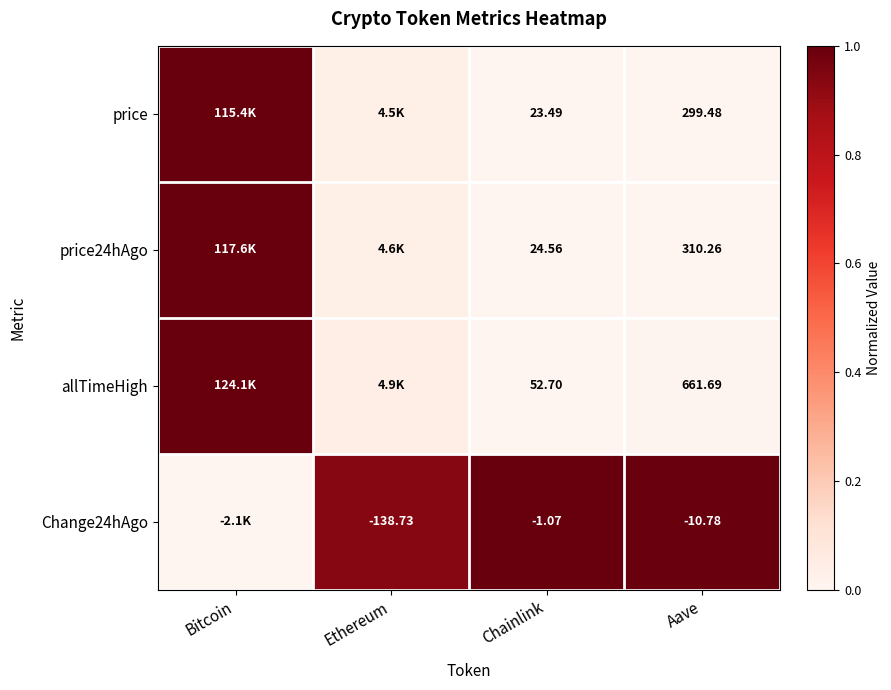

Is the value of allTimeHigh at Chainlink greater than the value of Change24hAgo at Aave?

Yes